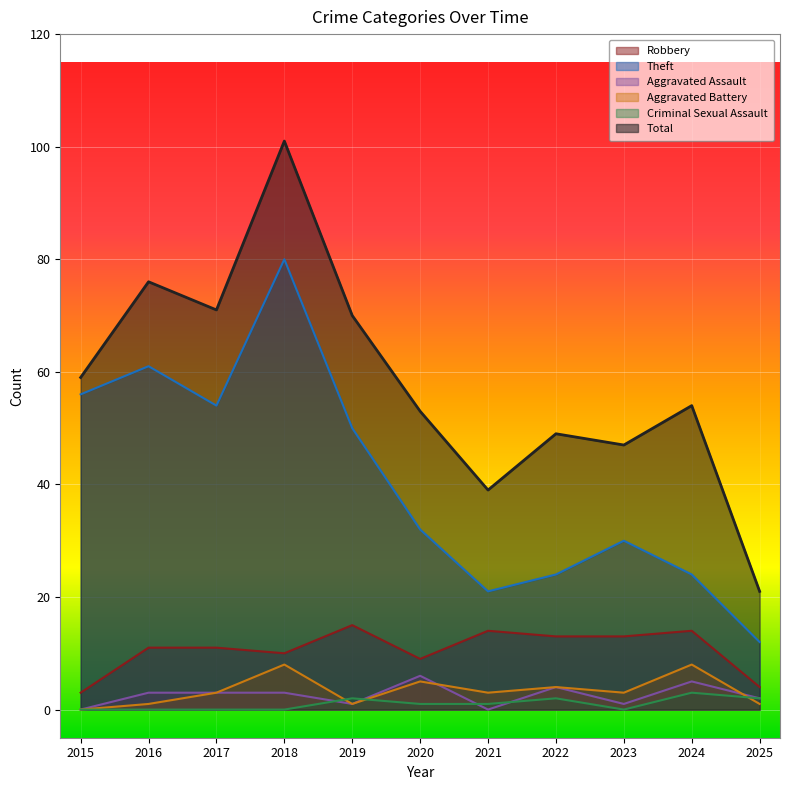

At which label does Robbery reach its minimum?

2015